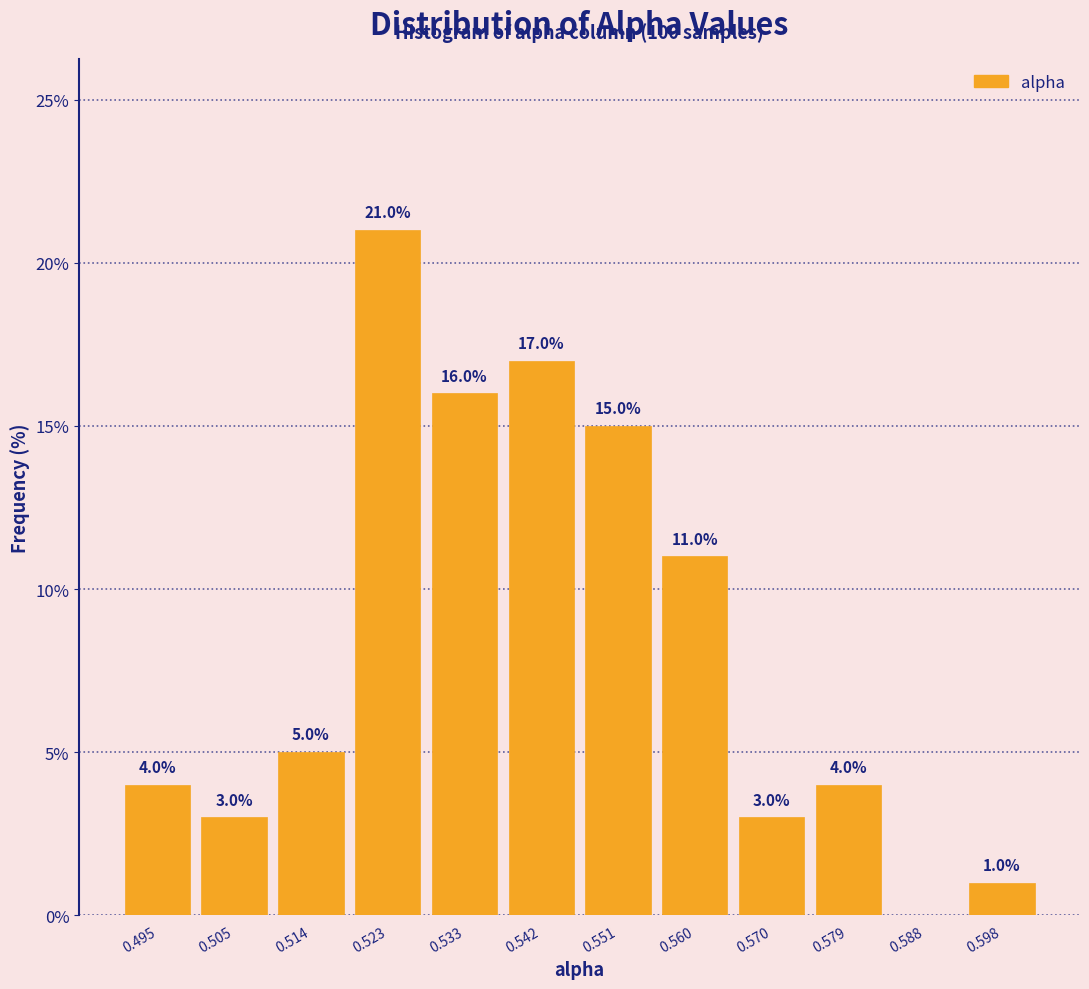

Which range on the x-axis has the tallest bar?

0.519 to 0.528